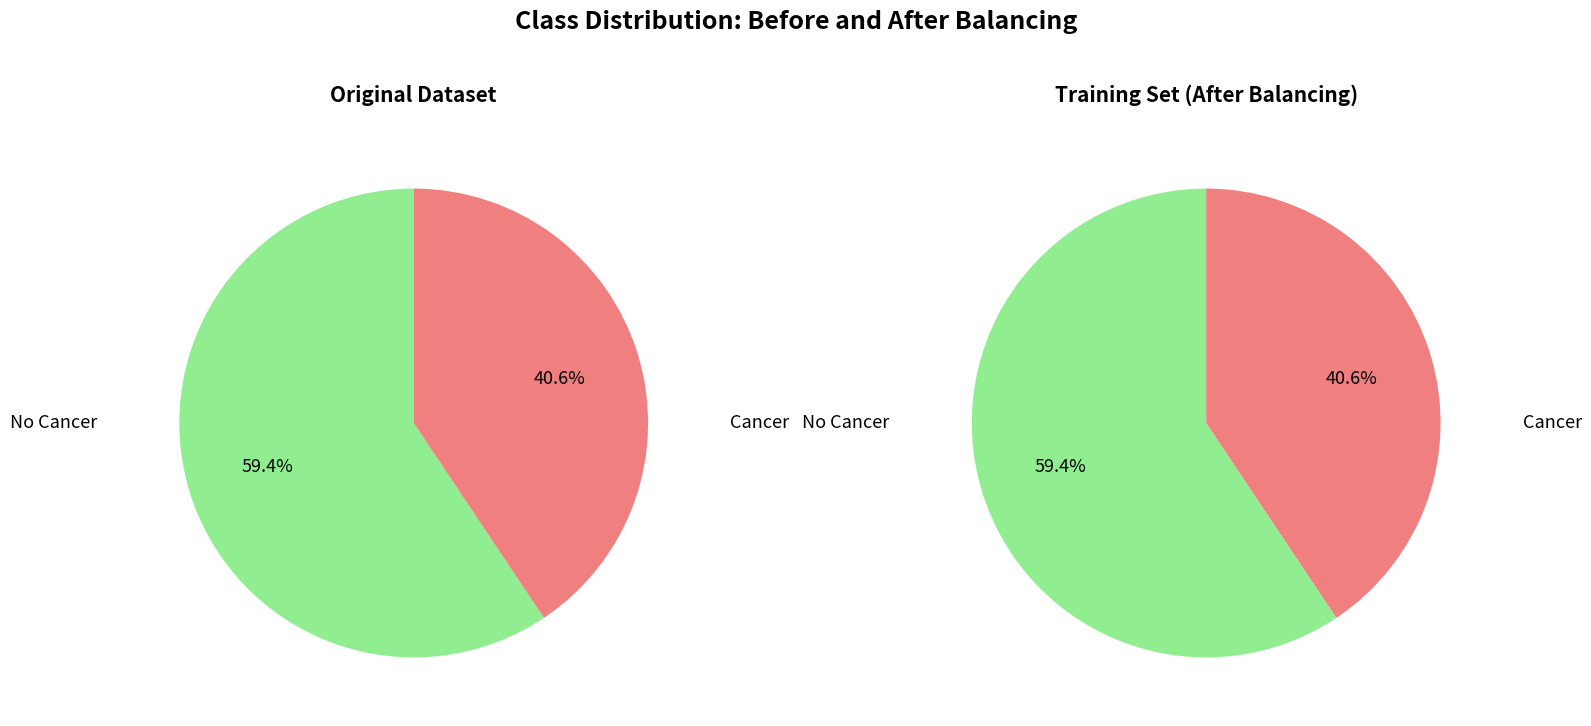

How many segments does this pie chart have?

2